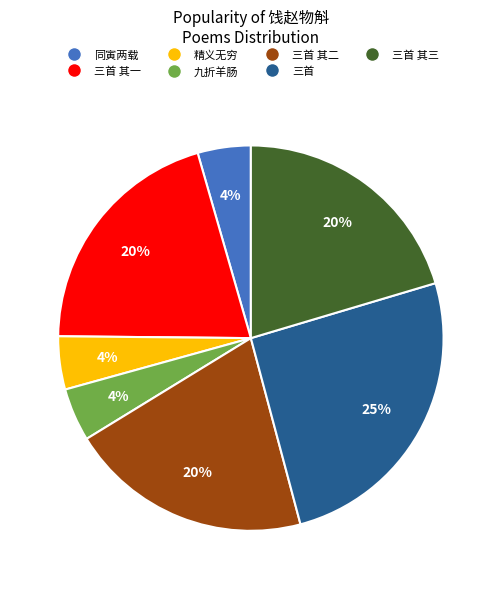

Does any single category account for the majority?

No